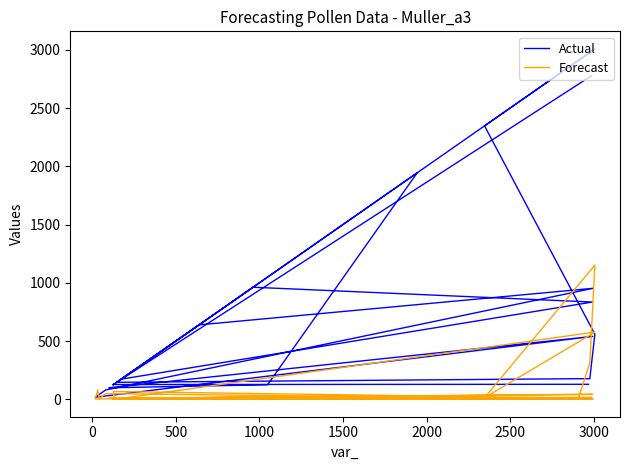

The Forecast series shows 1 at 13. True or false?

False